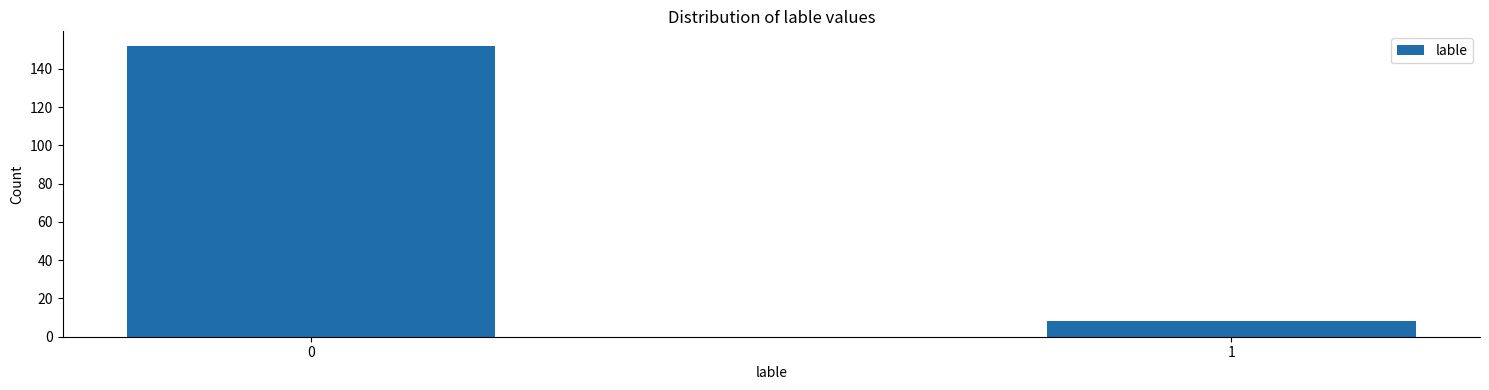

Reading right to left, list all the values displayed in this chart.

1=8	0=152